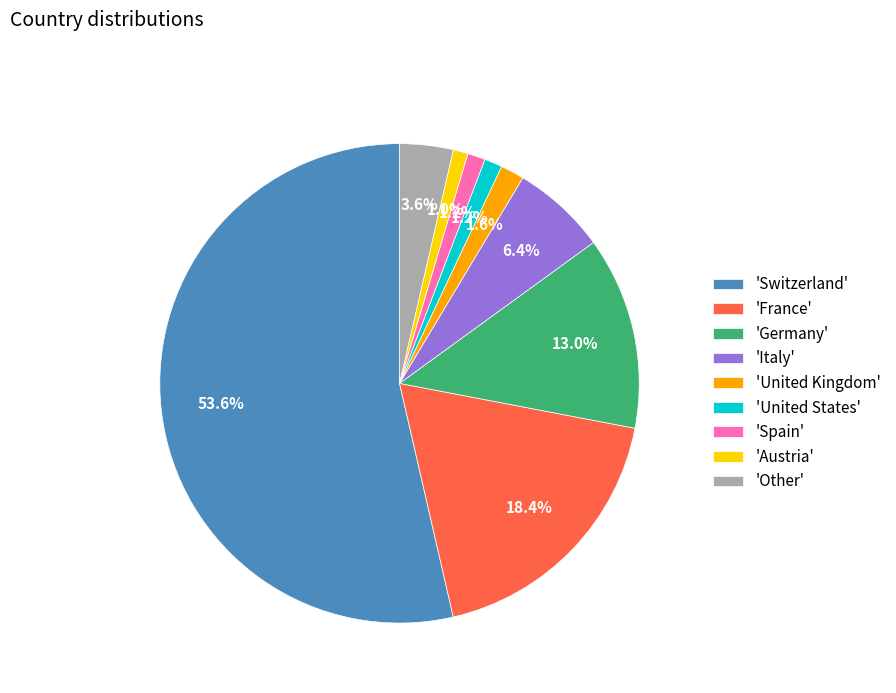

Is the sum of 'Germany' and 'United States' greater than half?

No